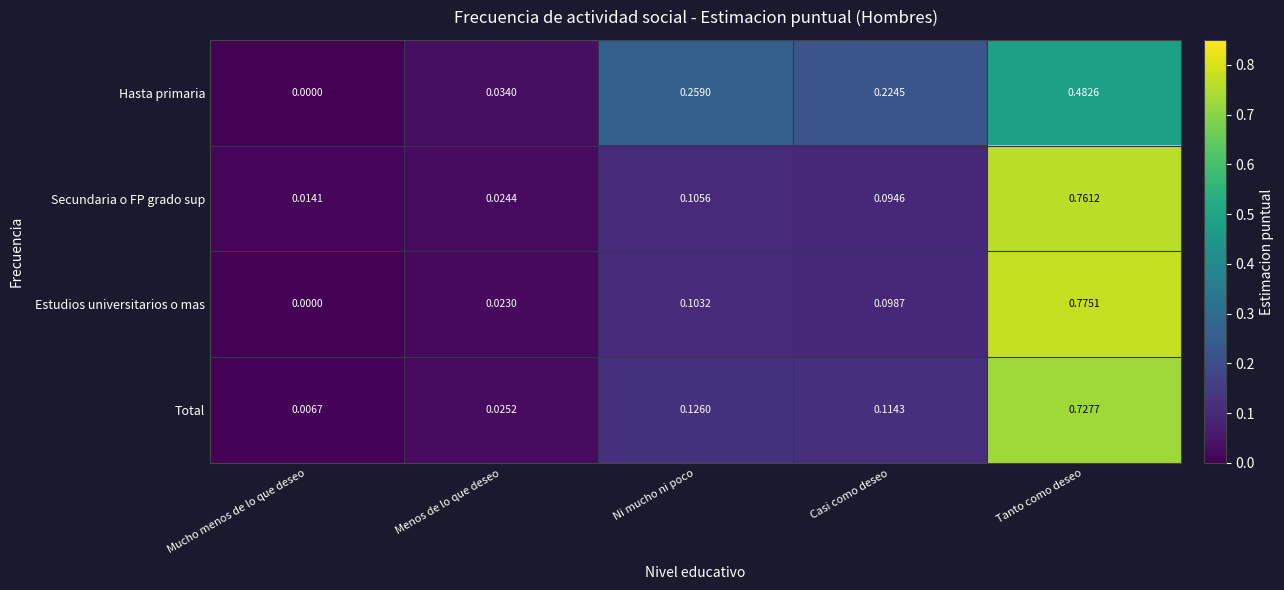

Which series has the largest total across all categories?

Hasta primaria